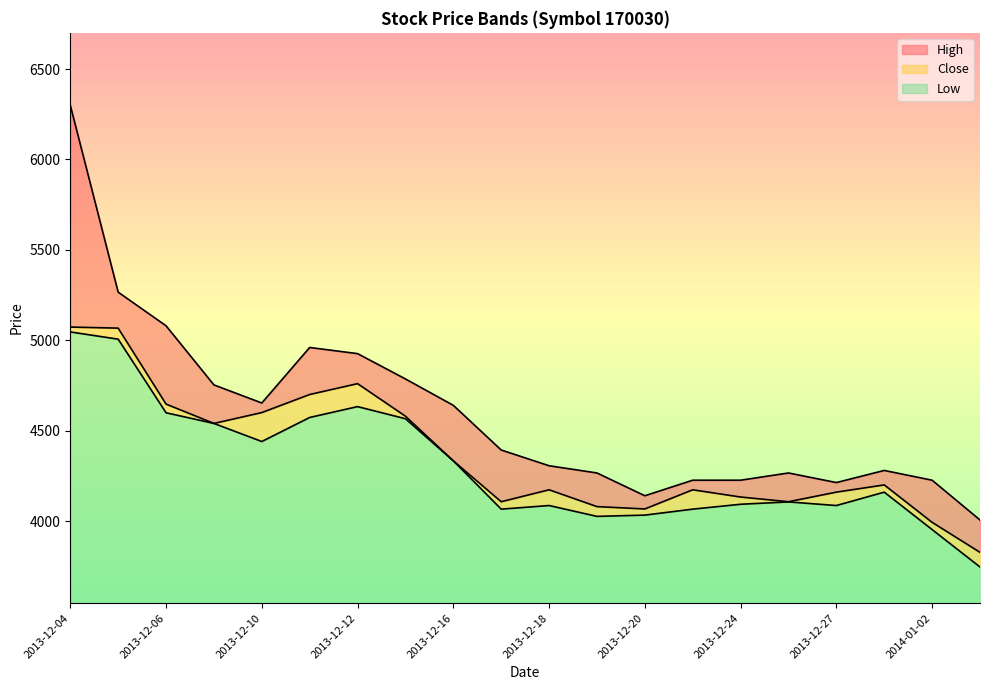

Does the chart display data point markers on the line(s)?

No